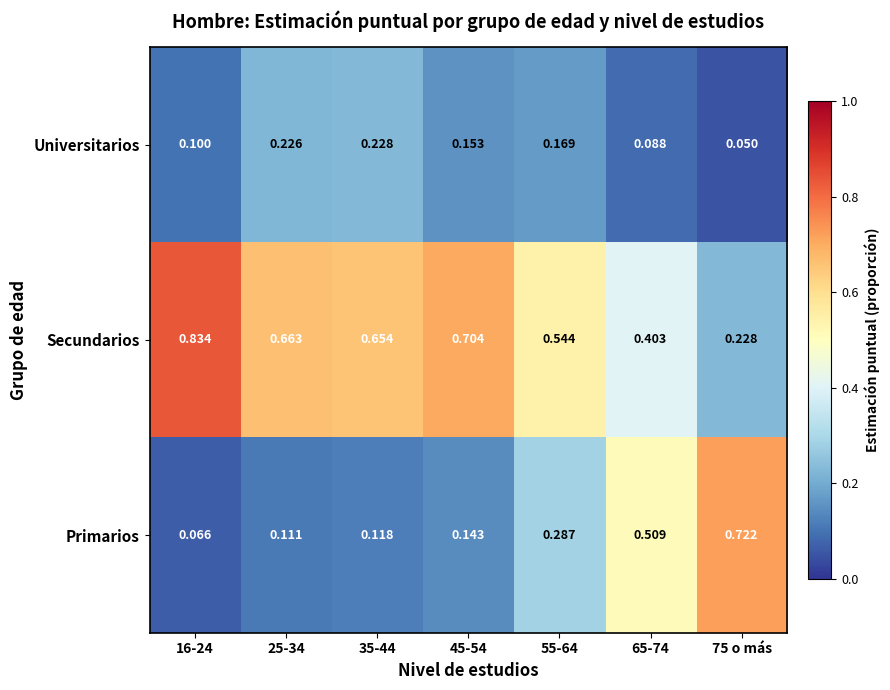

At 55-64, list the series in order from largest to smallest.

Secundarios, Primarios, Universitarios